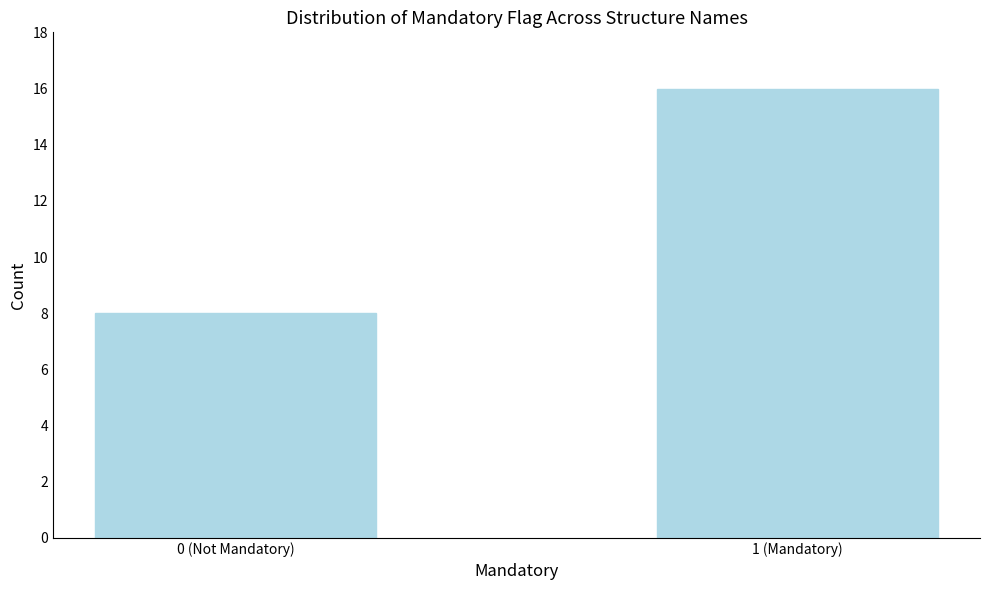

Reading right to left, list all the values displayed in this chart.

1 (Mandatory)=16	0 (Not Mandatory)=8